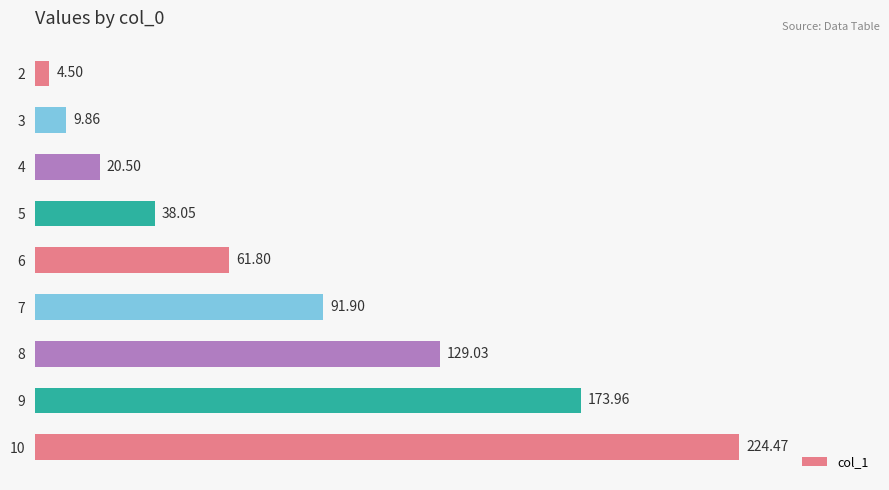

Does the chart contain any negative values?

No